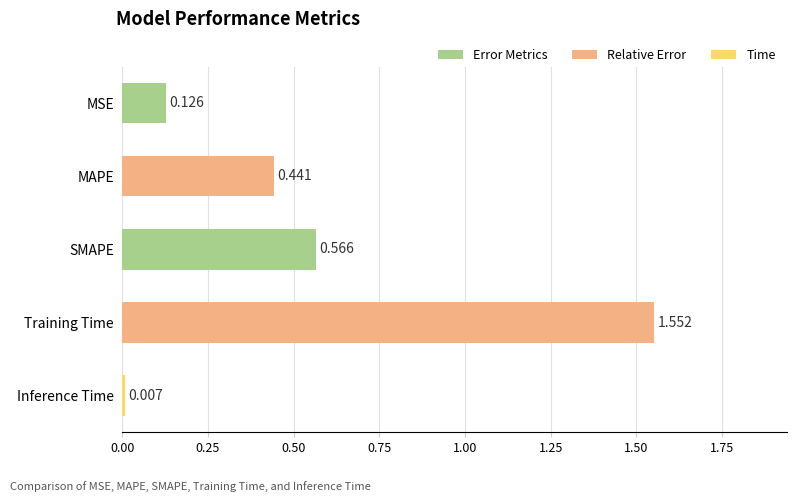

Between SMAPE and Training Time, which is larger?

Training Time